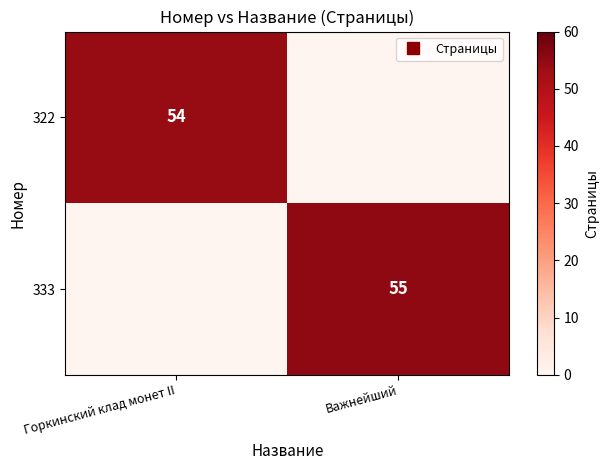

The 333 series shows 21 at Горкинский клад монет II. True or false?

False